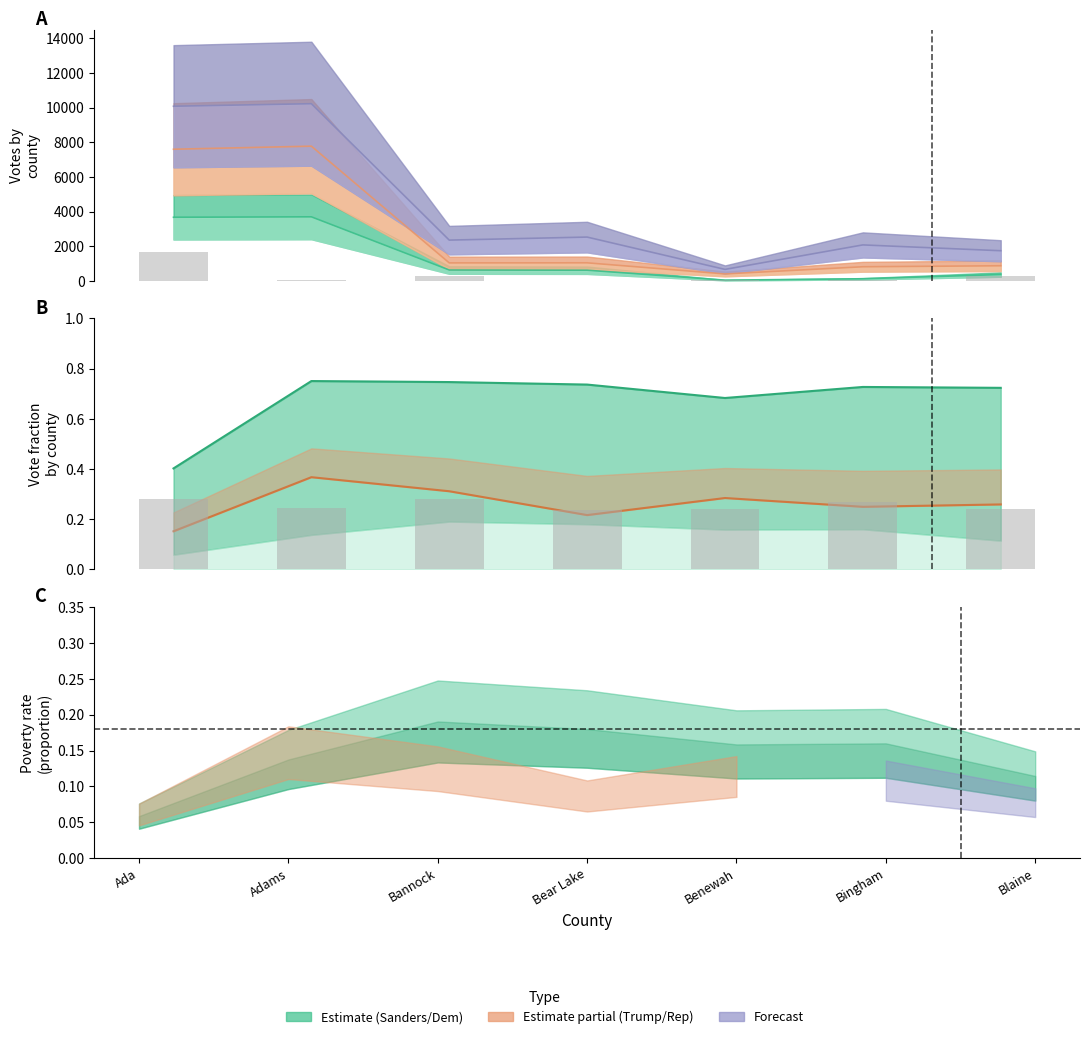

True or false: Donald Trump has a value of 876 at 6.

False